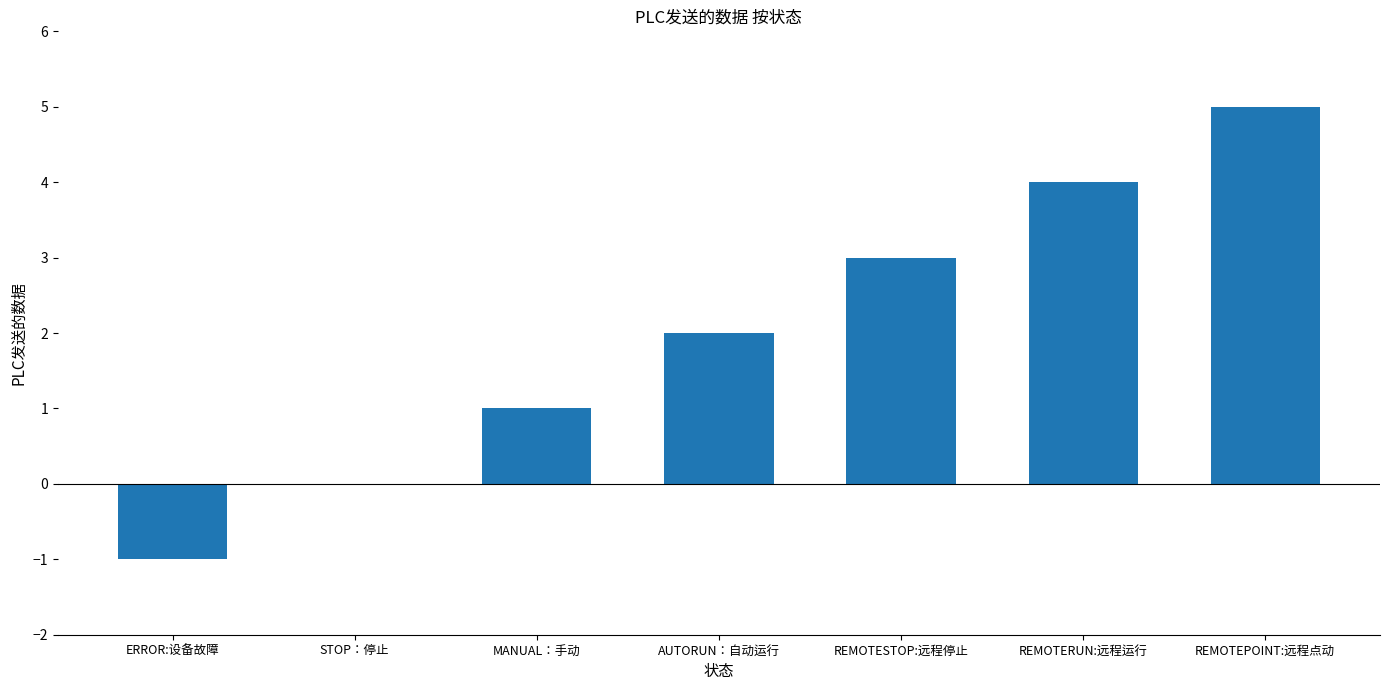

Approximately how many times larger is the value at REMOTERUN:远程运行 compared to REMOTESTOP:远程停止?

1.3